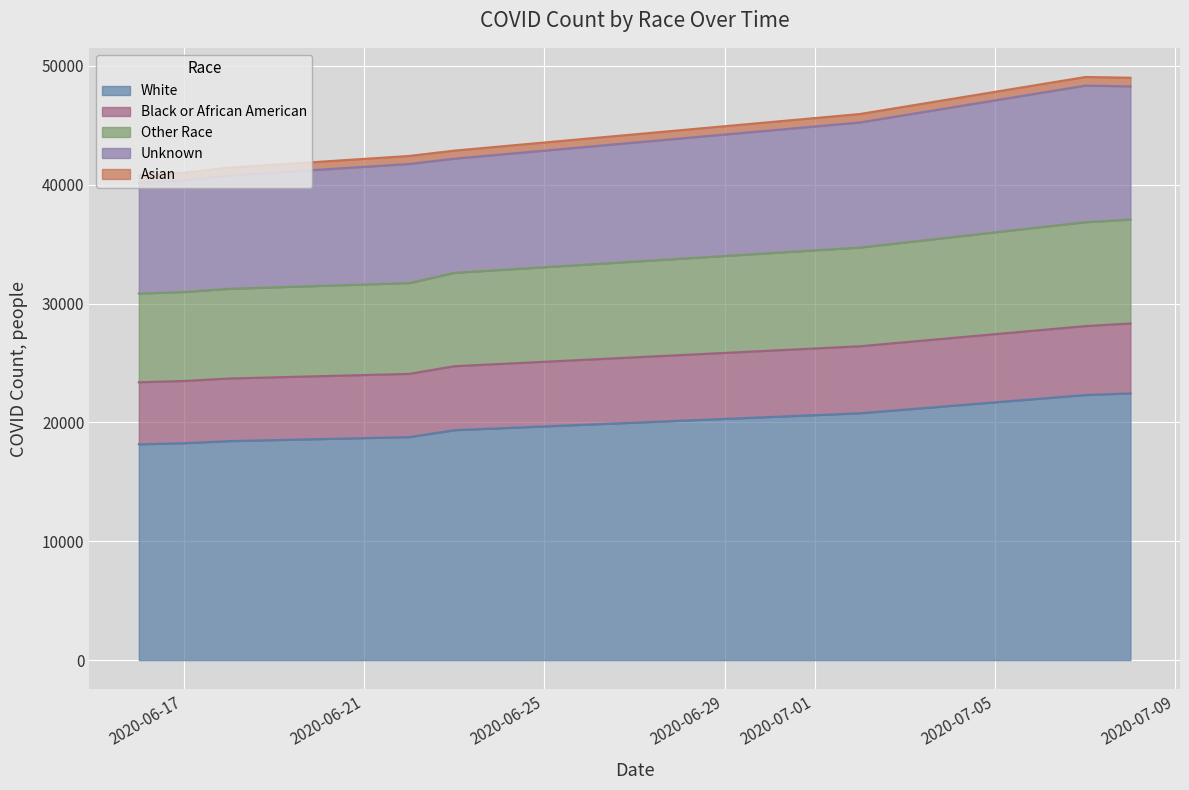

What is the lowest value of the White series?

18160